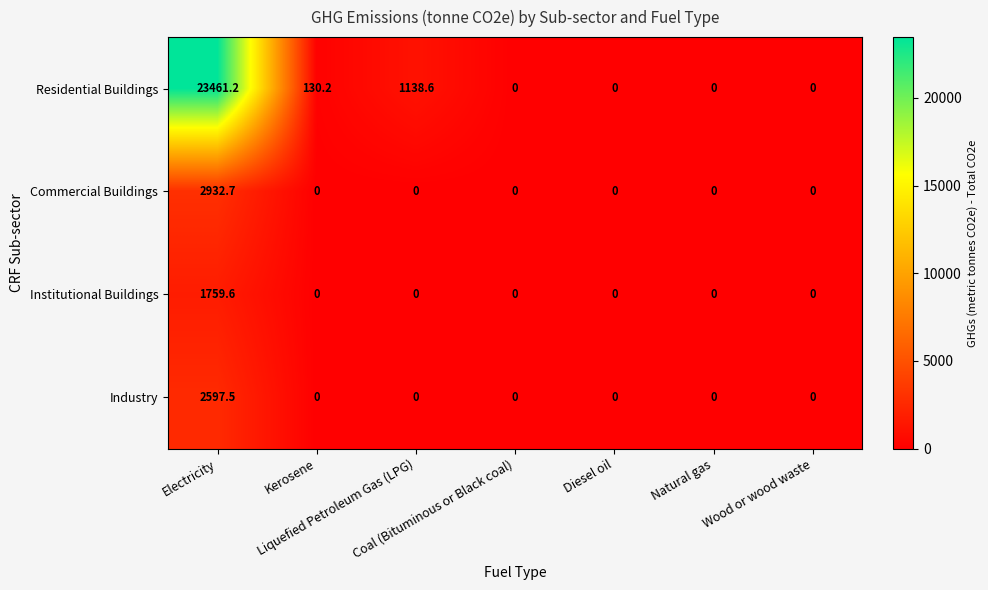

What is the highest value of the Institutional Buildings series?

1759.6